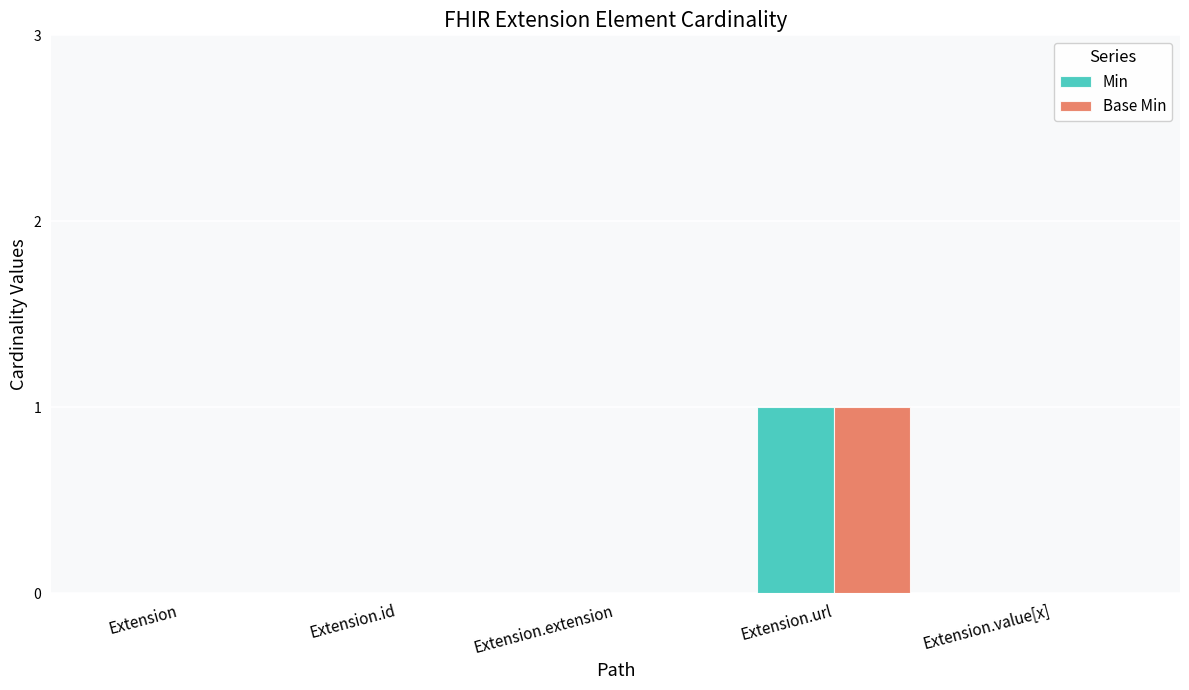

Which category has the highest value in the Base Min series?

Extension.url